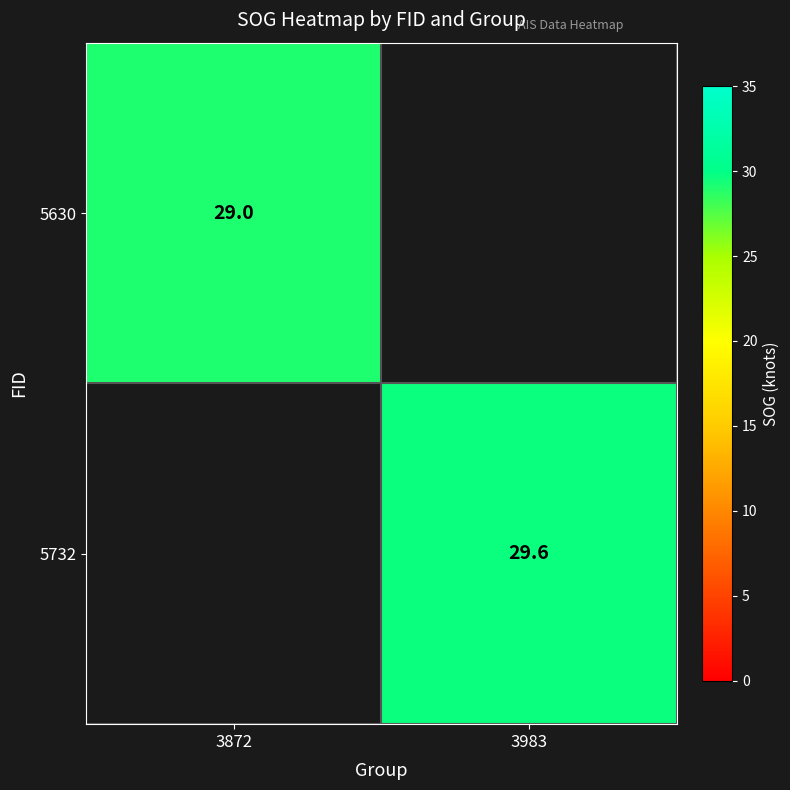

Is it true that 5732 equals 11.6 at 3983?

False